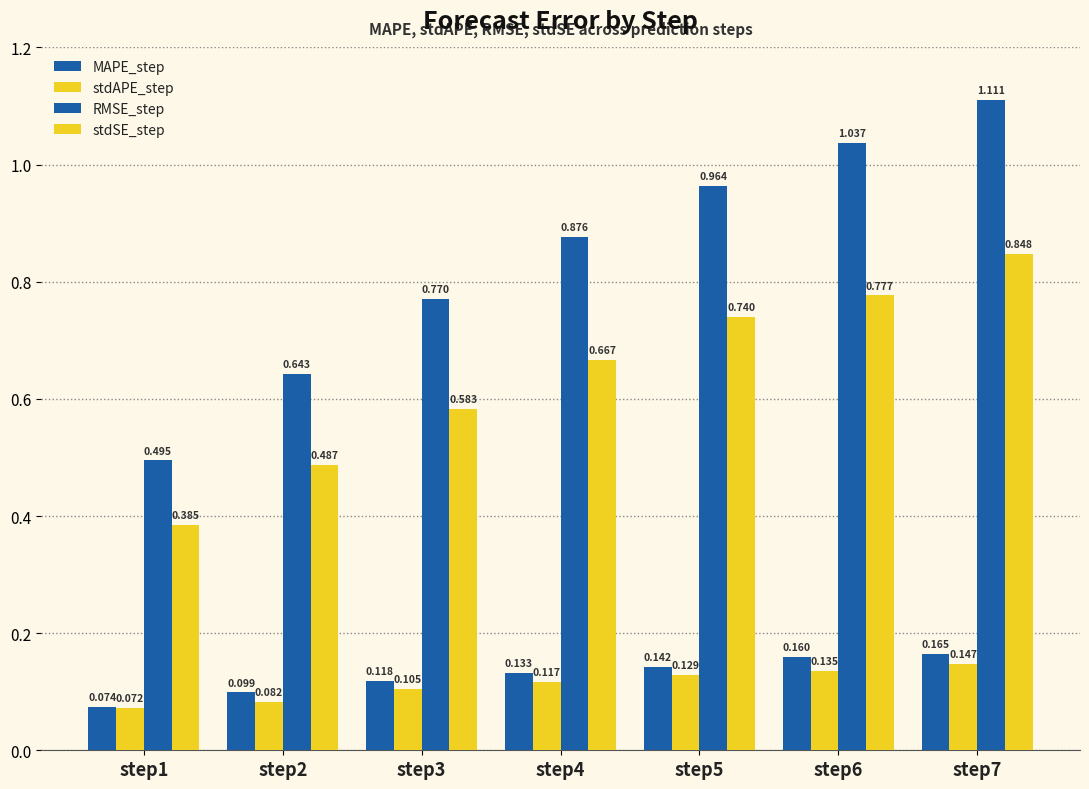

Rank the categories by MAPE_step value from highest to lowest.

step7, step6, step5, step4, step3, step2, step1